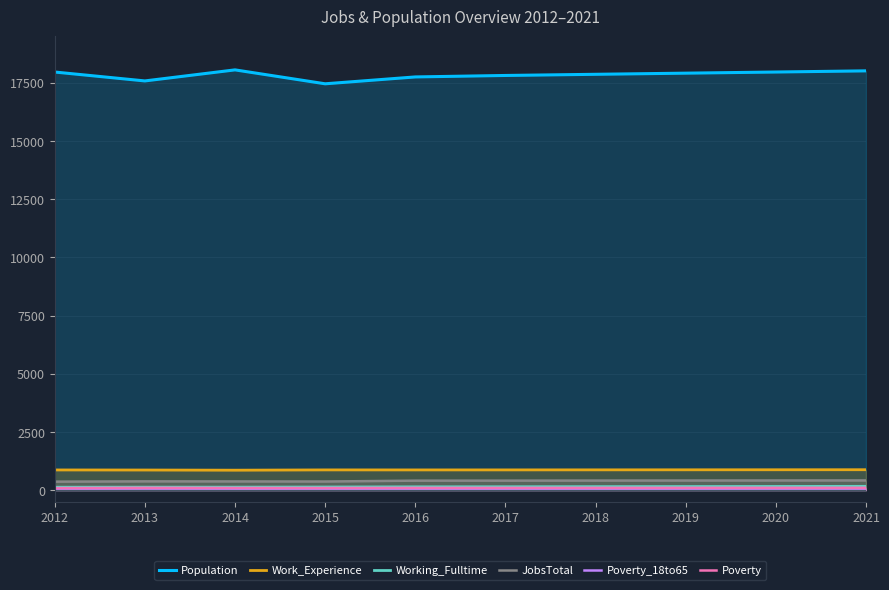

Which series has the largest total across all categories?

Population